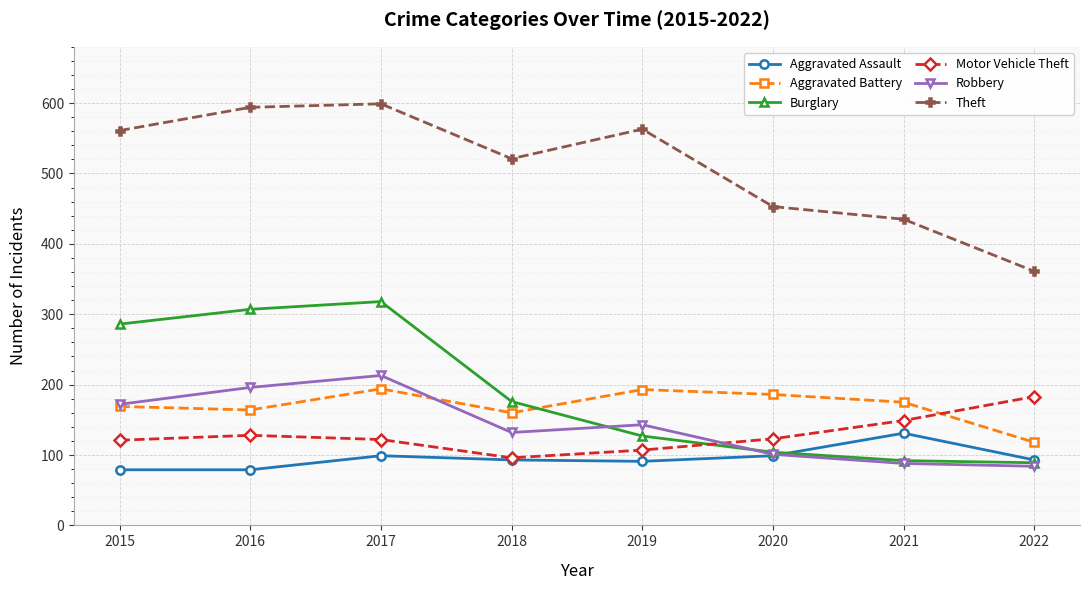

What is the spread (max minus min) of values at 2019?

472